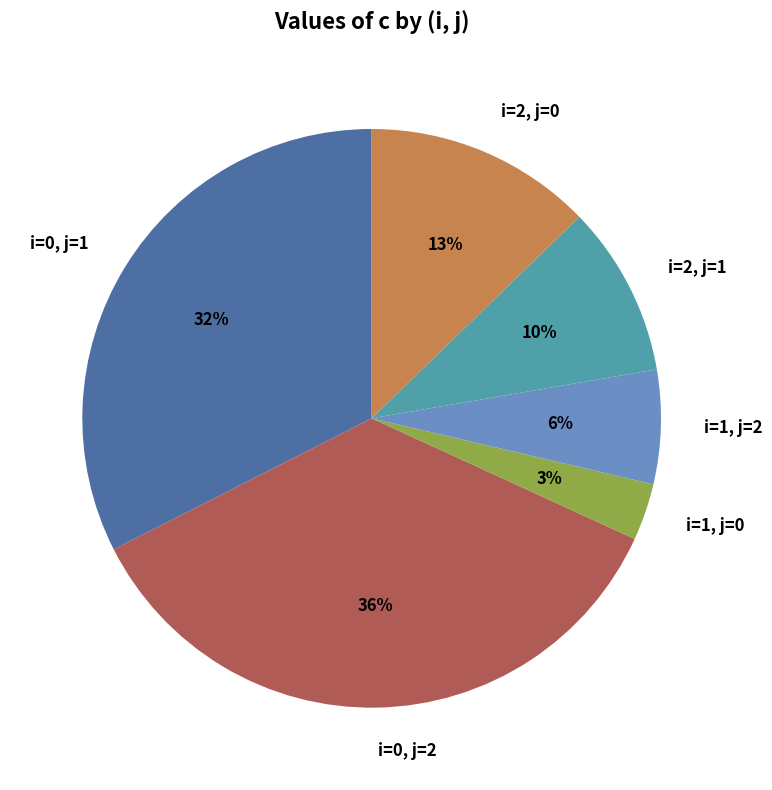

Which has a higher value, i=2, j=1 or i=1, j=2?

i=2, j=1